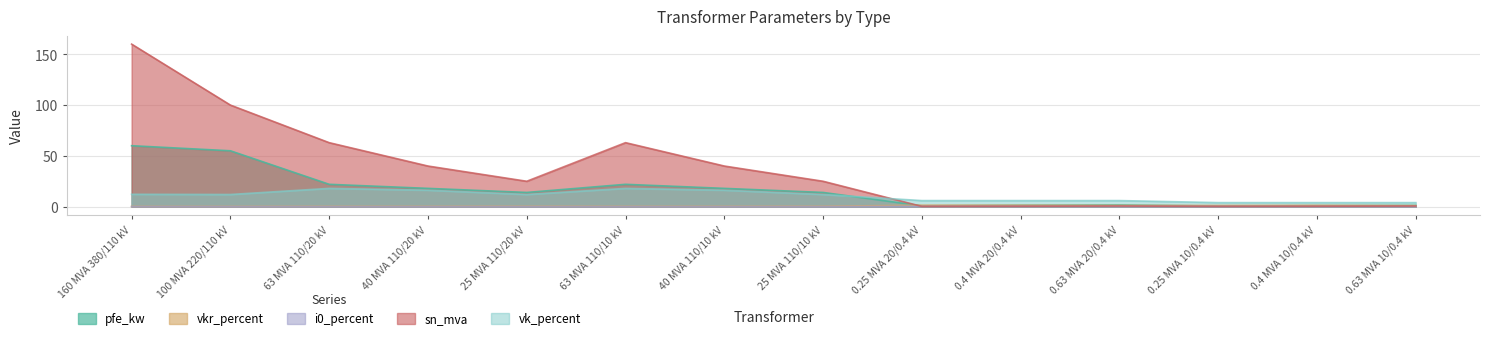

What is the value of the sn_mva point at the 10th from the left?

0.4